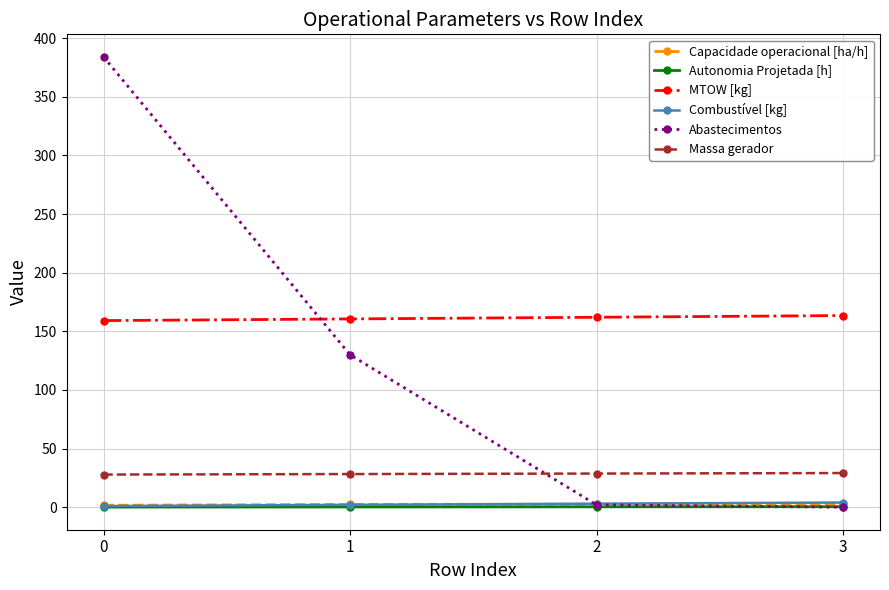

What is the difference between the maximum and second lowest values in the Massa gerador series?

0.9